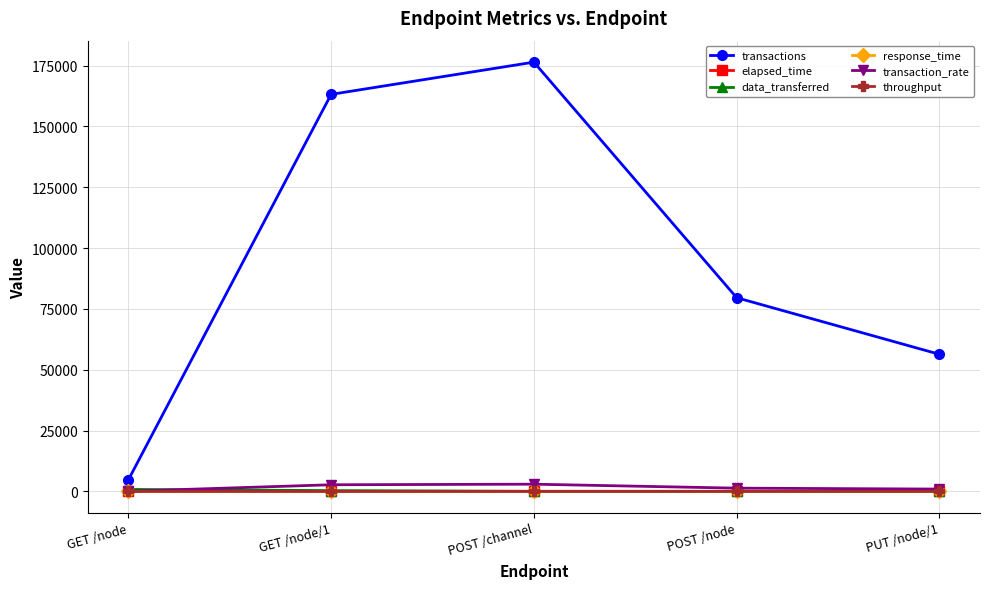

Which series has the largest range (max minus min)?

transactions